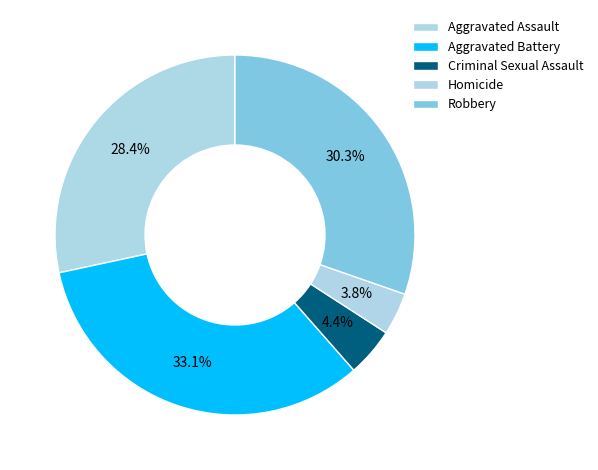

Which category has the smallest portion of the pie?

Homicide